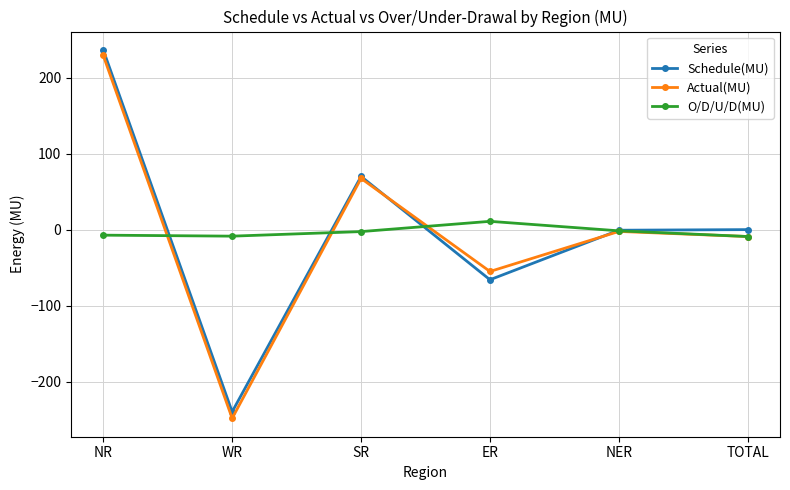

After their last crossing, which series has the higher values: O/D/U/D(MU) or Schedule(MU)?

Schedule(MU)